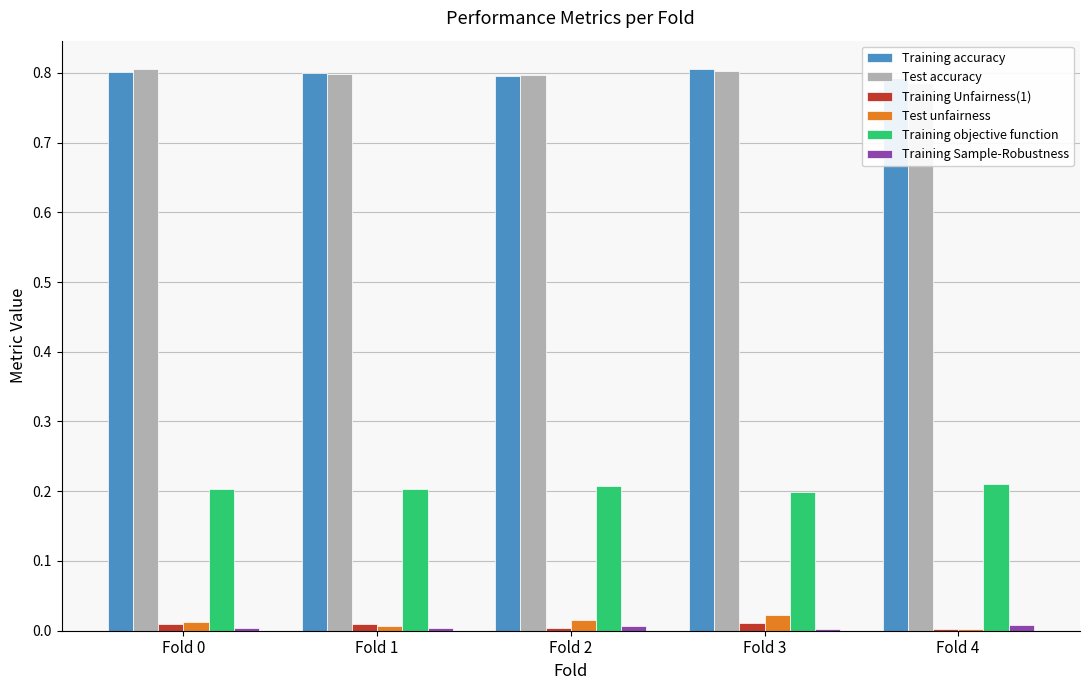

Which series changed the most between Fold 1 and Fold 2?

Test unfairness